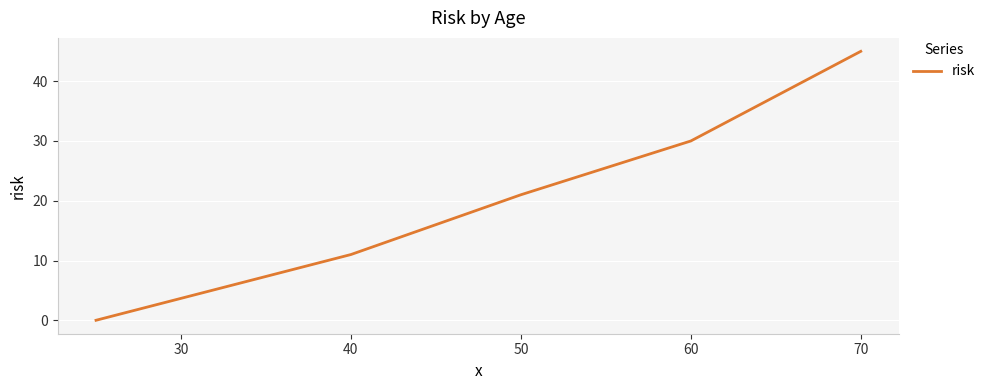

What is the sum of all values?

107